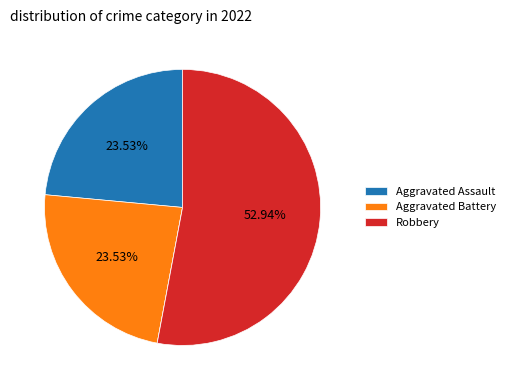

Is there a majority slice in this chart?

Yes